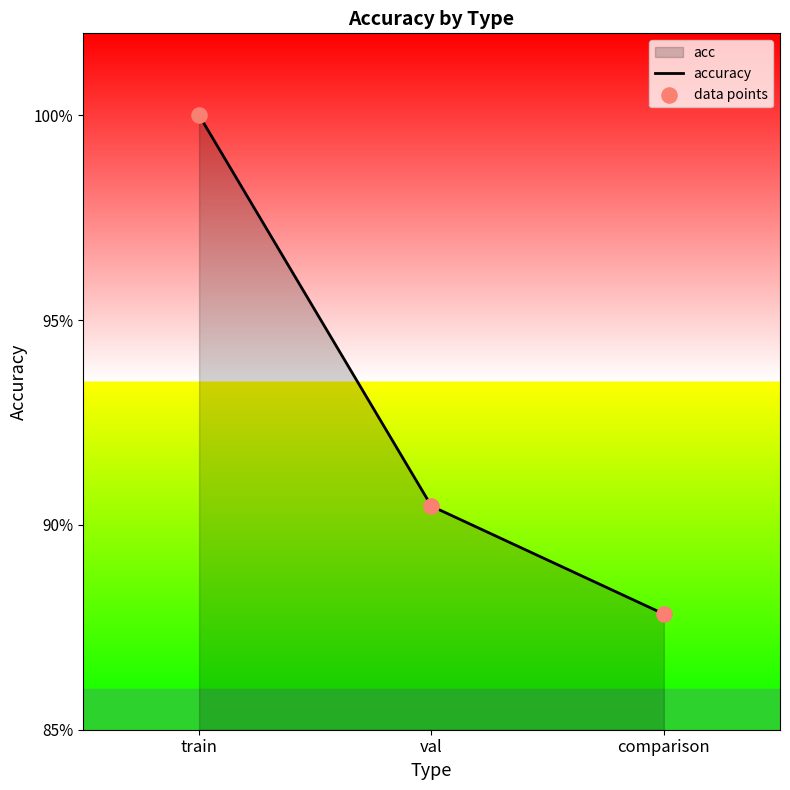

At how many categories does at least one series exceed 0?

3